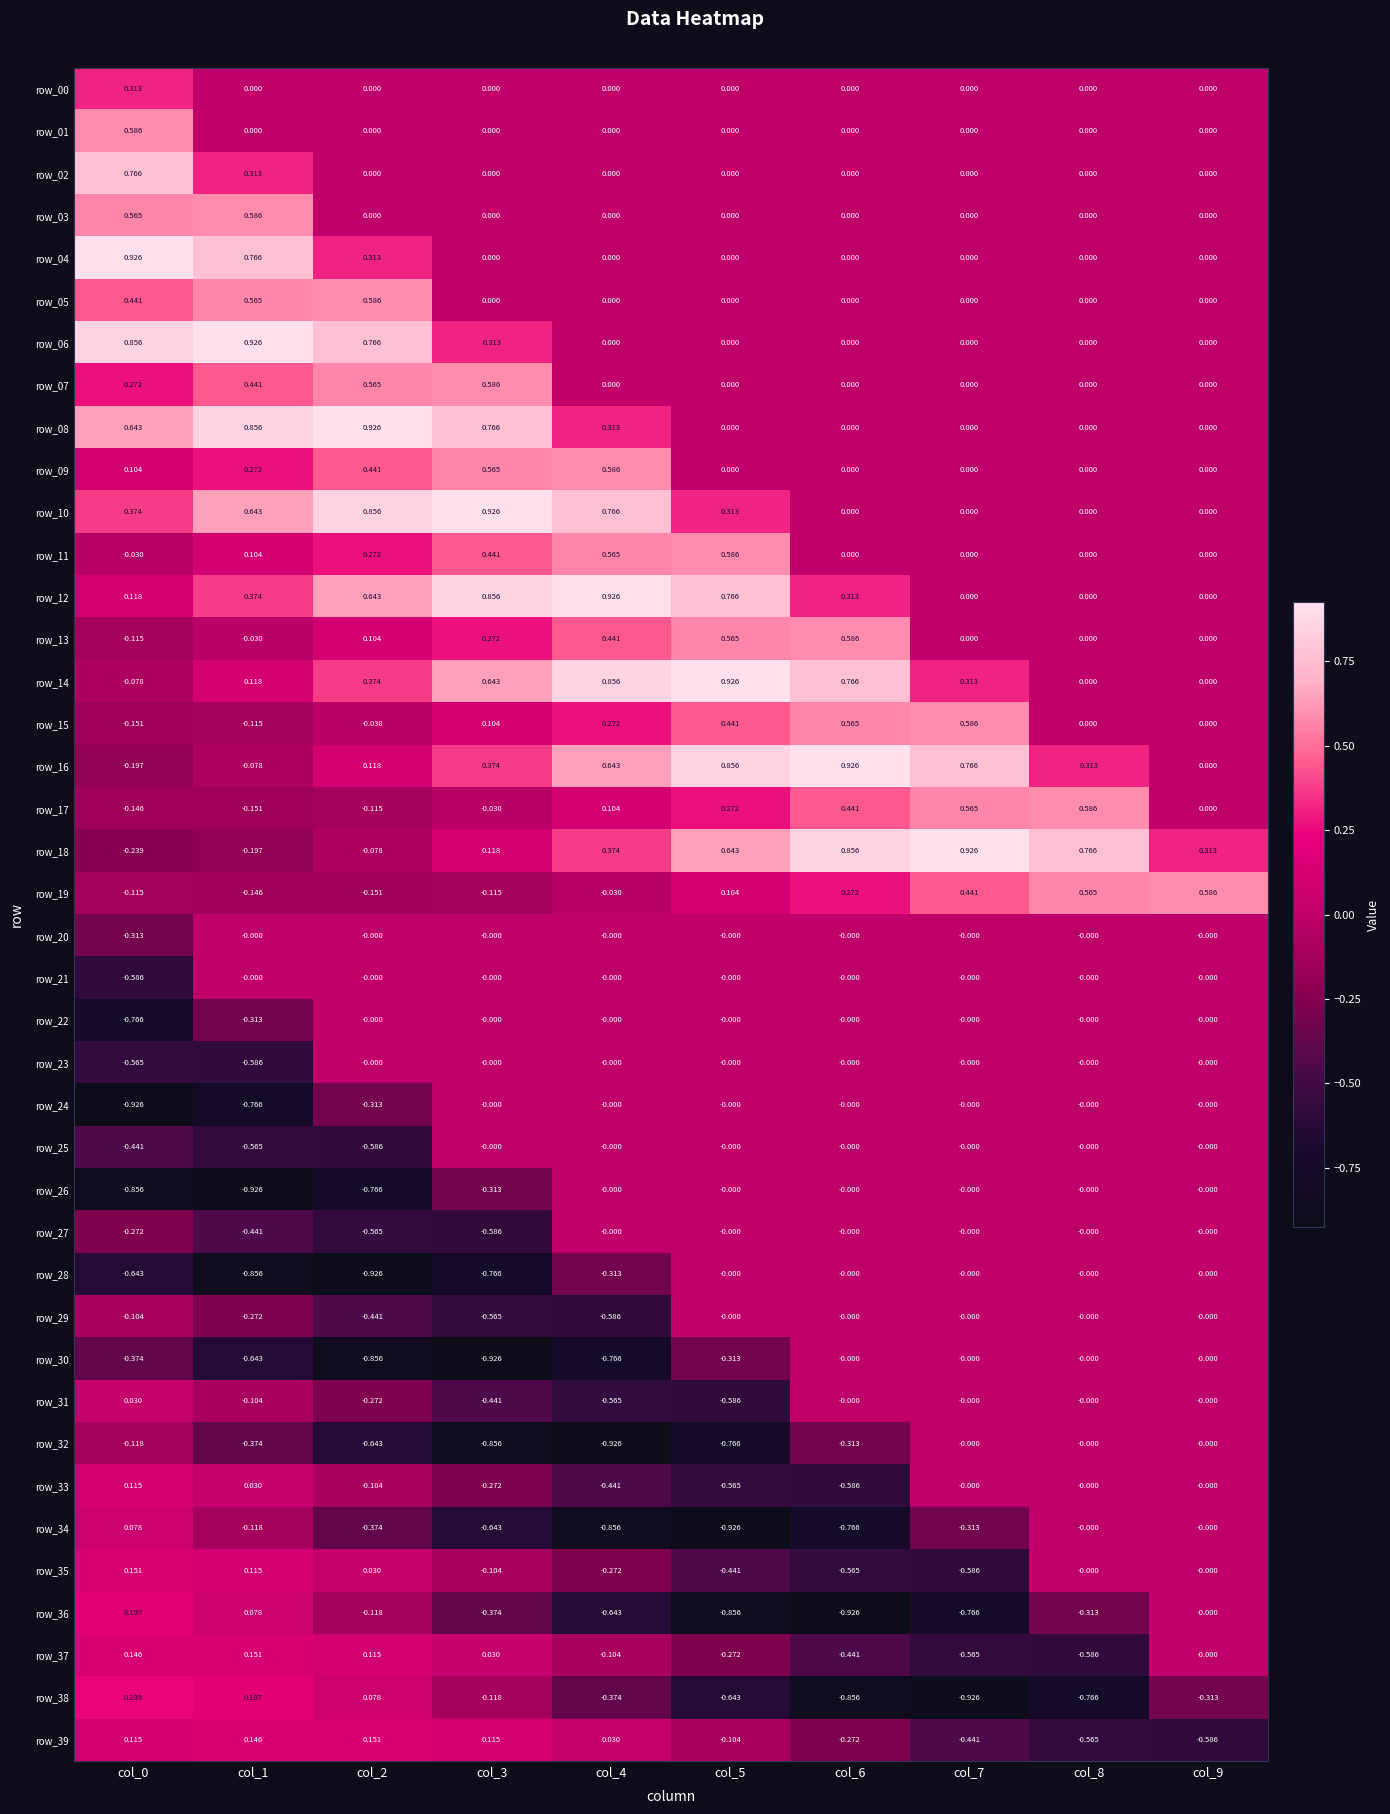

At which label is row_30 closest to 0?

col_6